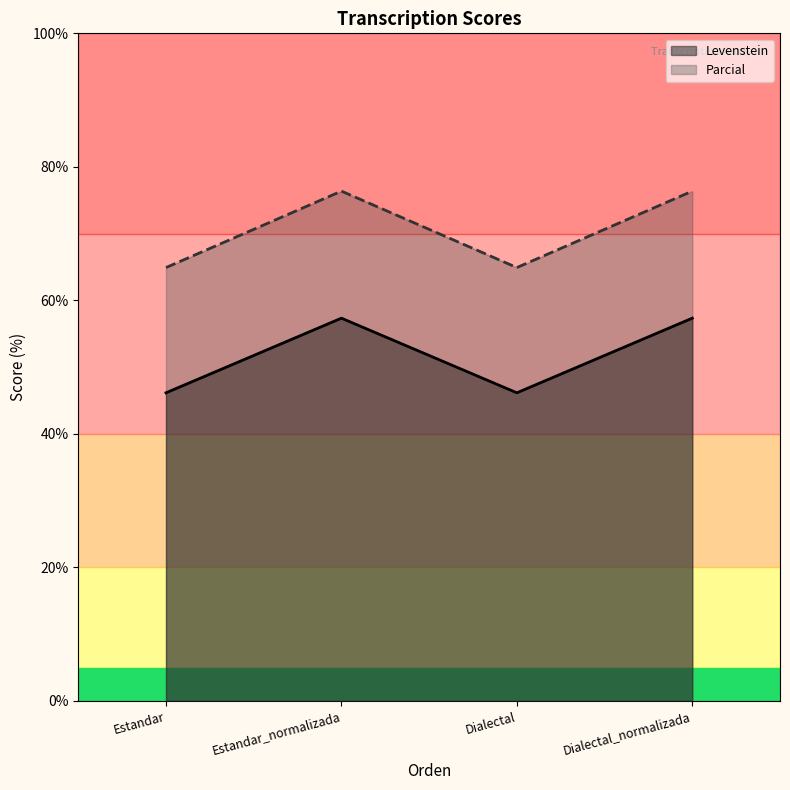

At which category is the sum across all series the highest?

Estandar_normalizada